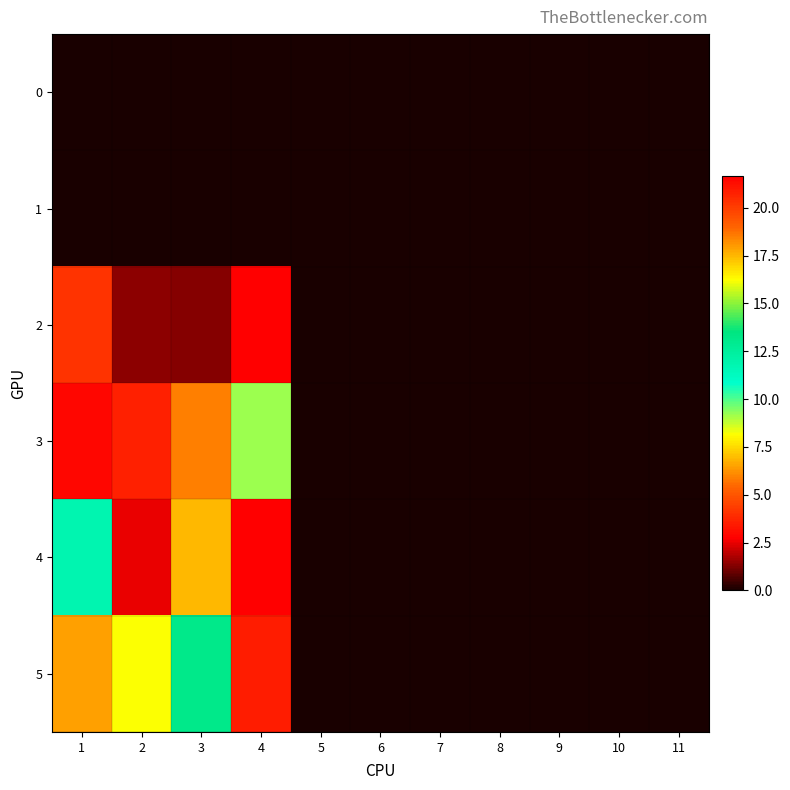

Reading left to right, transcribe all the data shown in this chart.

0: 1=0.0	2=0.0	3=0.0	4=0.0	5=0.0	6=0.0	7=0.0	8=0.0	9=0.0	10=0.0	11=0.0
1: 1=0.0	2=0.0	3=0.0	4=0.0	5=0.0	6=0.0	7=0.0	8=0.0	9=0.0	10=0.0	11=0.0
2: 1=4.1	2=1.4	3=1.3	4=2.8	5=0.0	6=0.0	7=0.0	8=0.0	9=0.0	10=0.0	11=0.0
3: 1=3.0	2=3.6	3=5.9	4=9.2	5=0.0	6=0.0	7=0.0	8=0.0	9=0.0	10=0.0	11=0.0
4: 1=11.9	2=2.5	3=6.9	4=21.7	5=0.0	6=0.0	7=0.0	8=0.0	9=0.0	10=0.0	11=0.0
5: 1=17.9	2=8.2	3=13.2	4=20.8	5=0.0	6=0.0	7=0.0	8=0.0	9=0.0	10=0.0	11=0.0